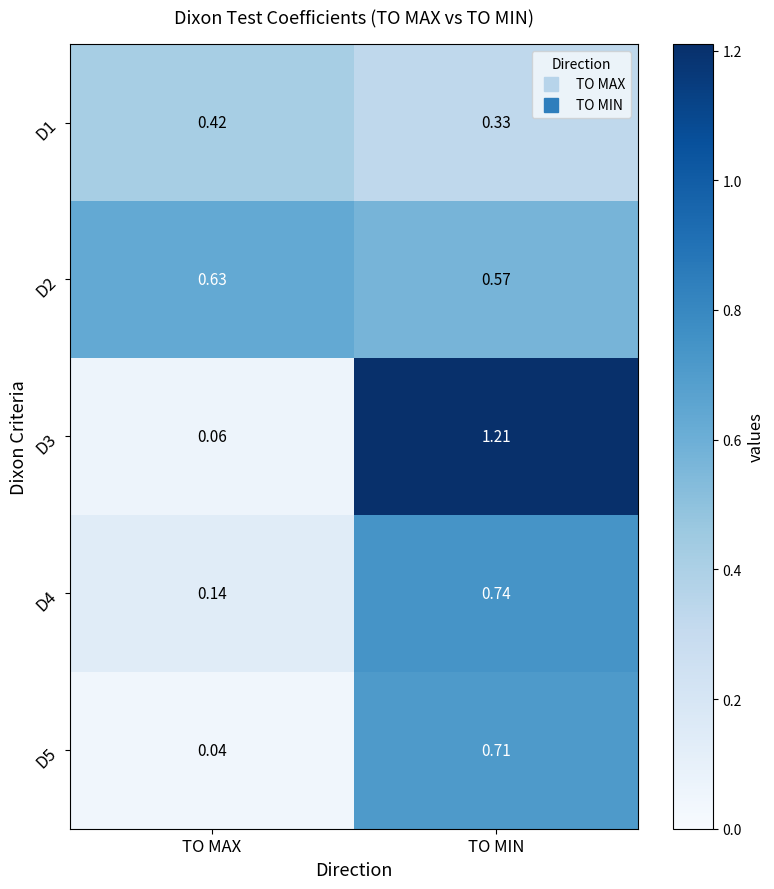

At which category is the sum across all series the highest?

TO MIN